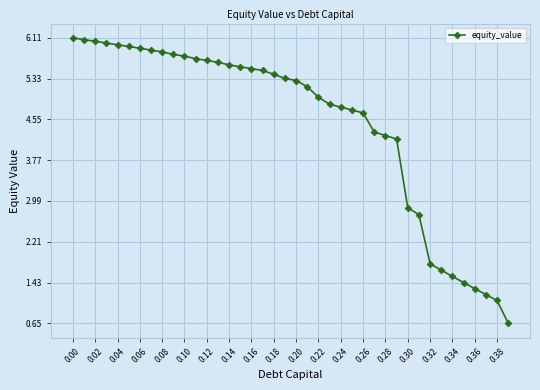

What is the difference between the second highest and minimum values?

5.4